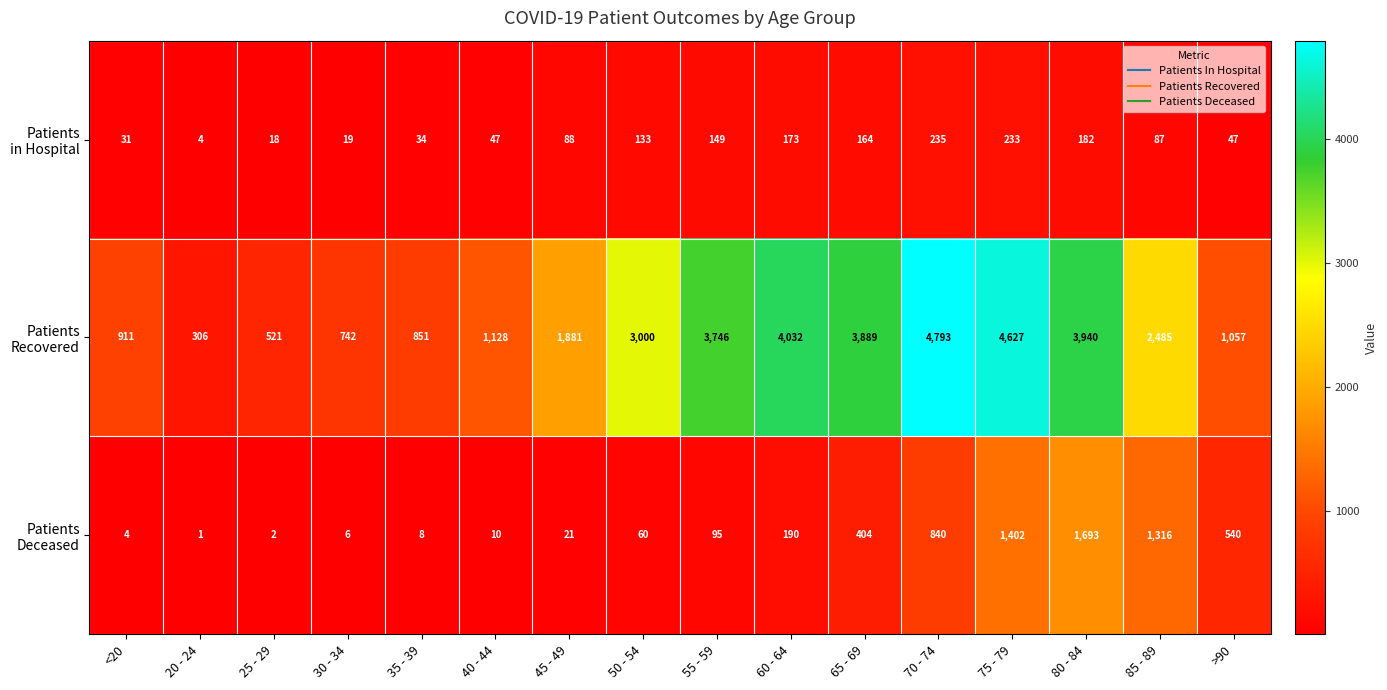

What is the difference between the highest and lowest values at >90?

1010